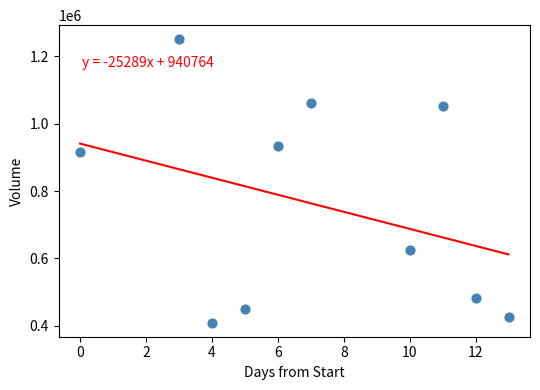

What Y value in the scatter plot is closest to 830000?

915700